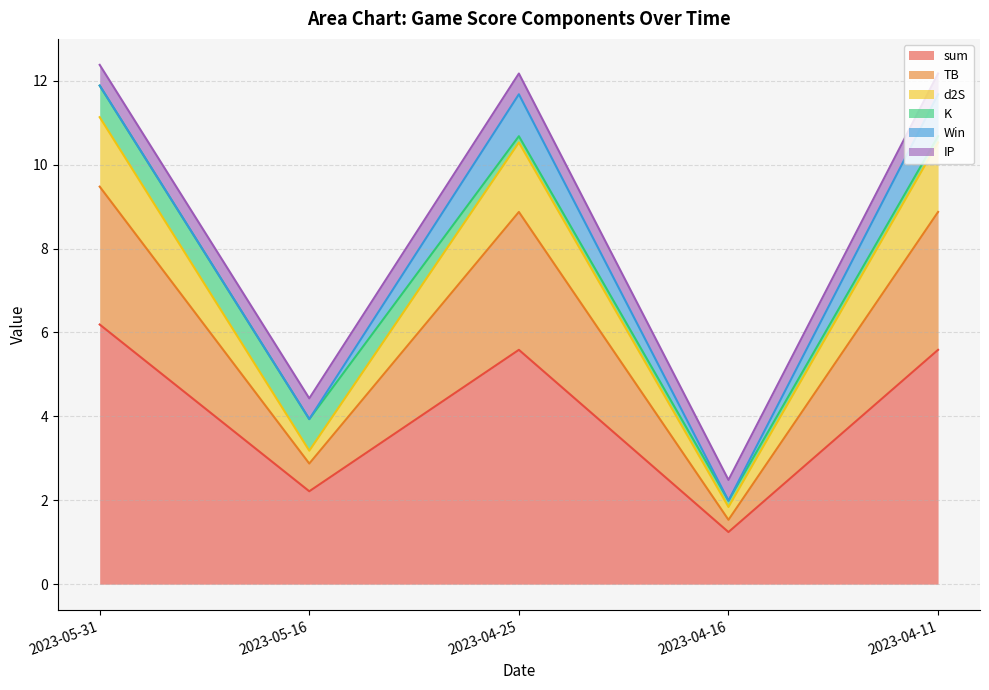

At which label does sum reach its peak?

2023-05-31